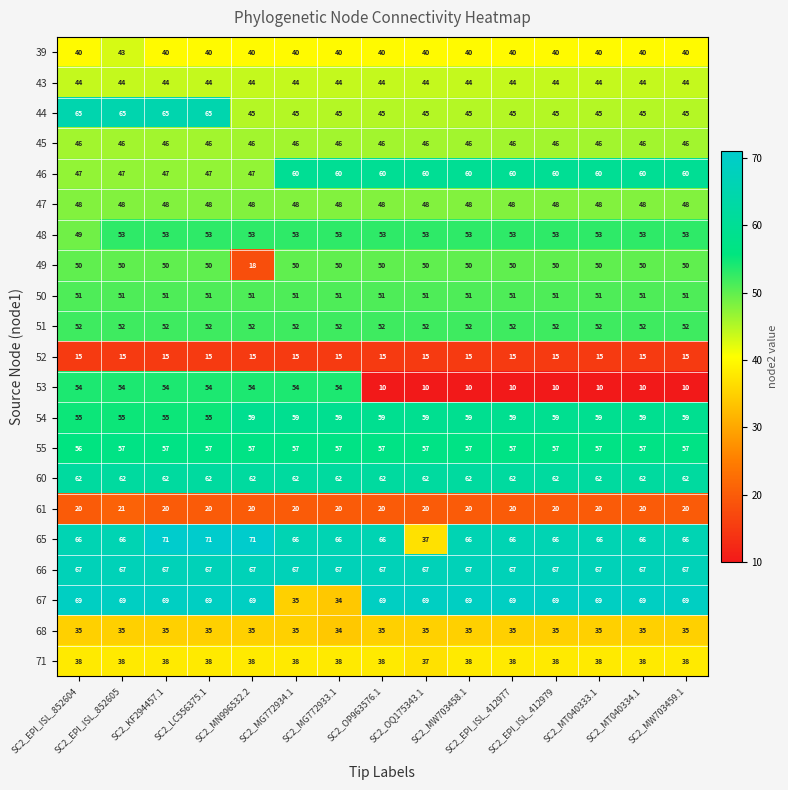

What is the difference between the second highest and minimum values in the 65 series?

34